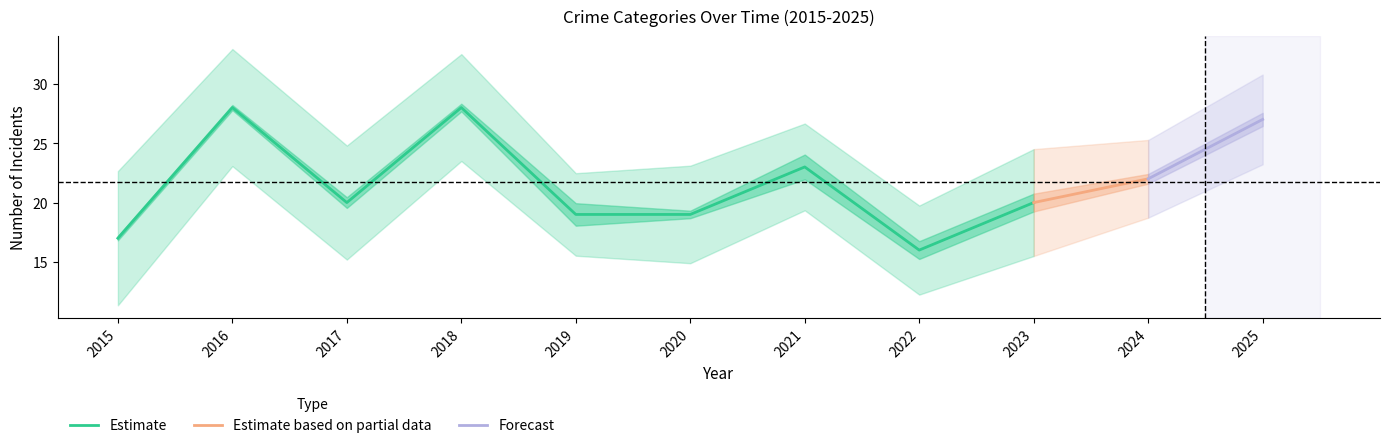

At which label is Estimate closest to 22?

2021